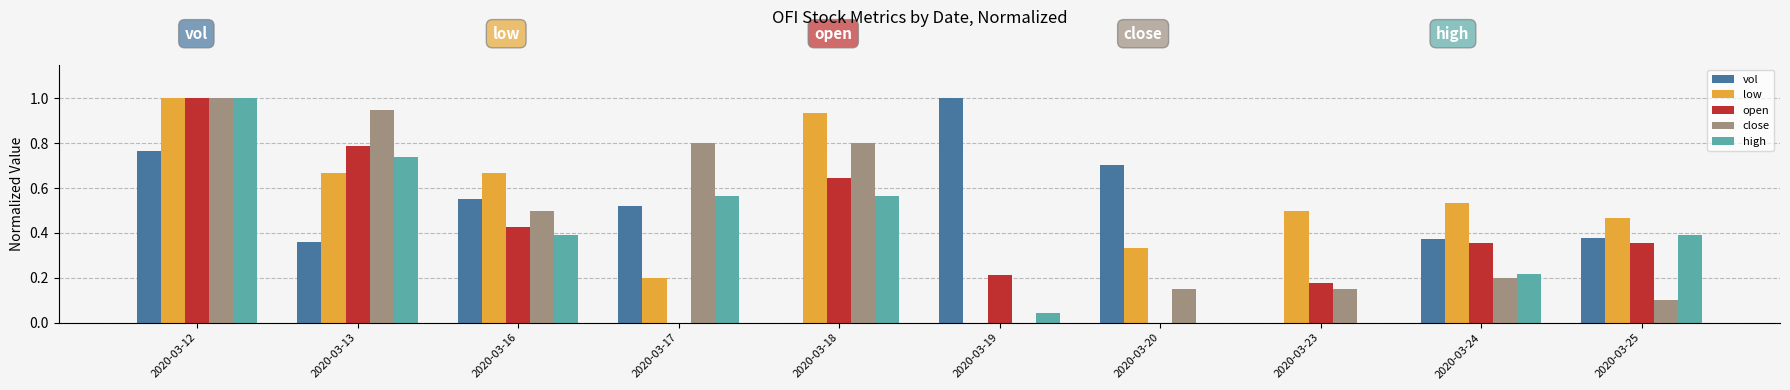

Count the number of categories in the chart.

10